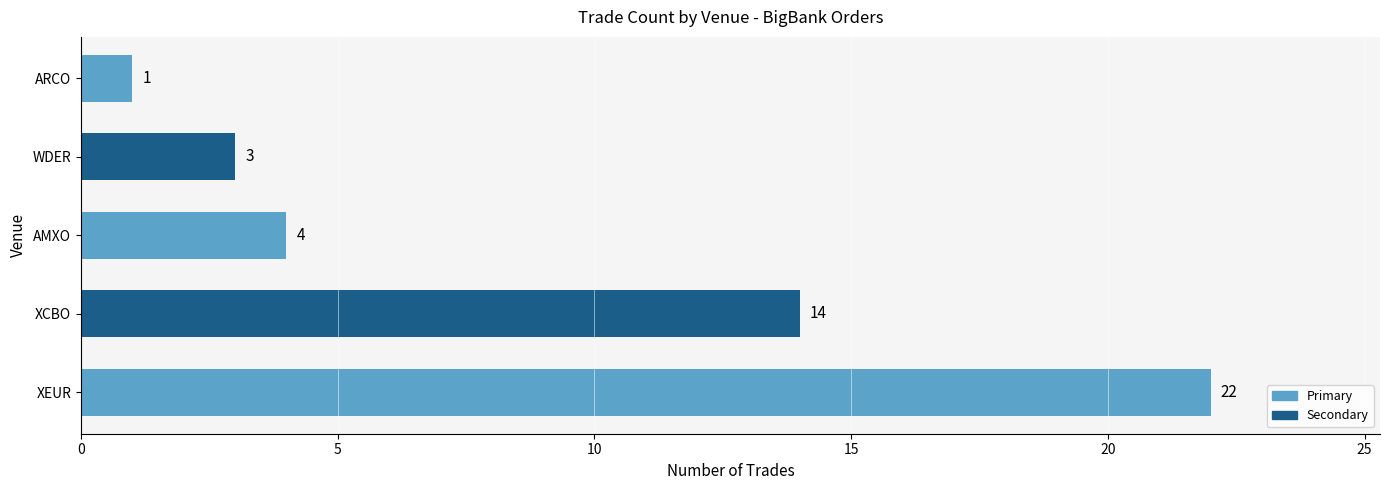

The chart shows a value of 0 at ARCO. True or false?

False